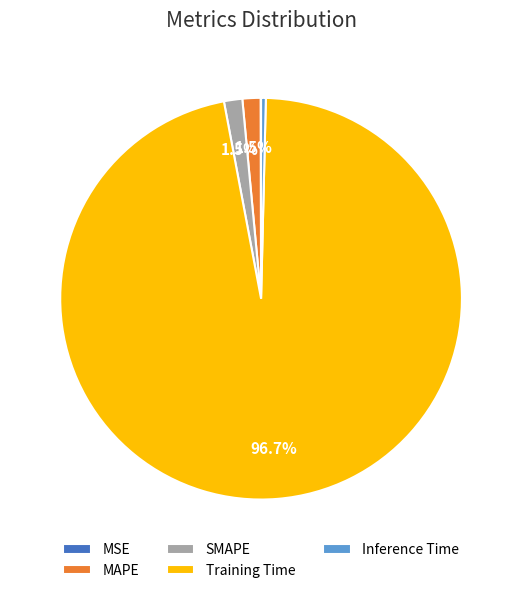

Between Inference Time and MAPE, which is larger?

MAPE